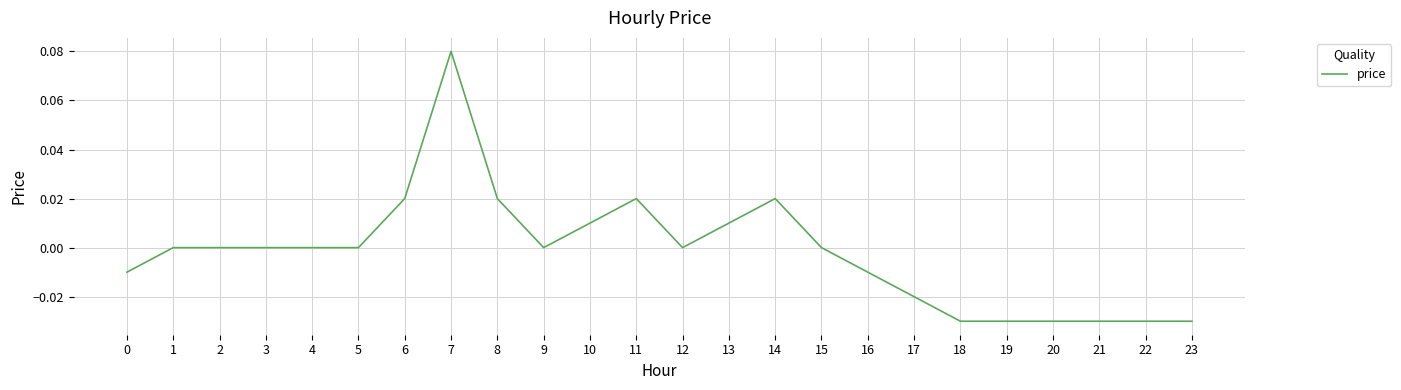

Is this an area chart (filled region under the line)?

No